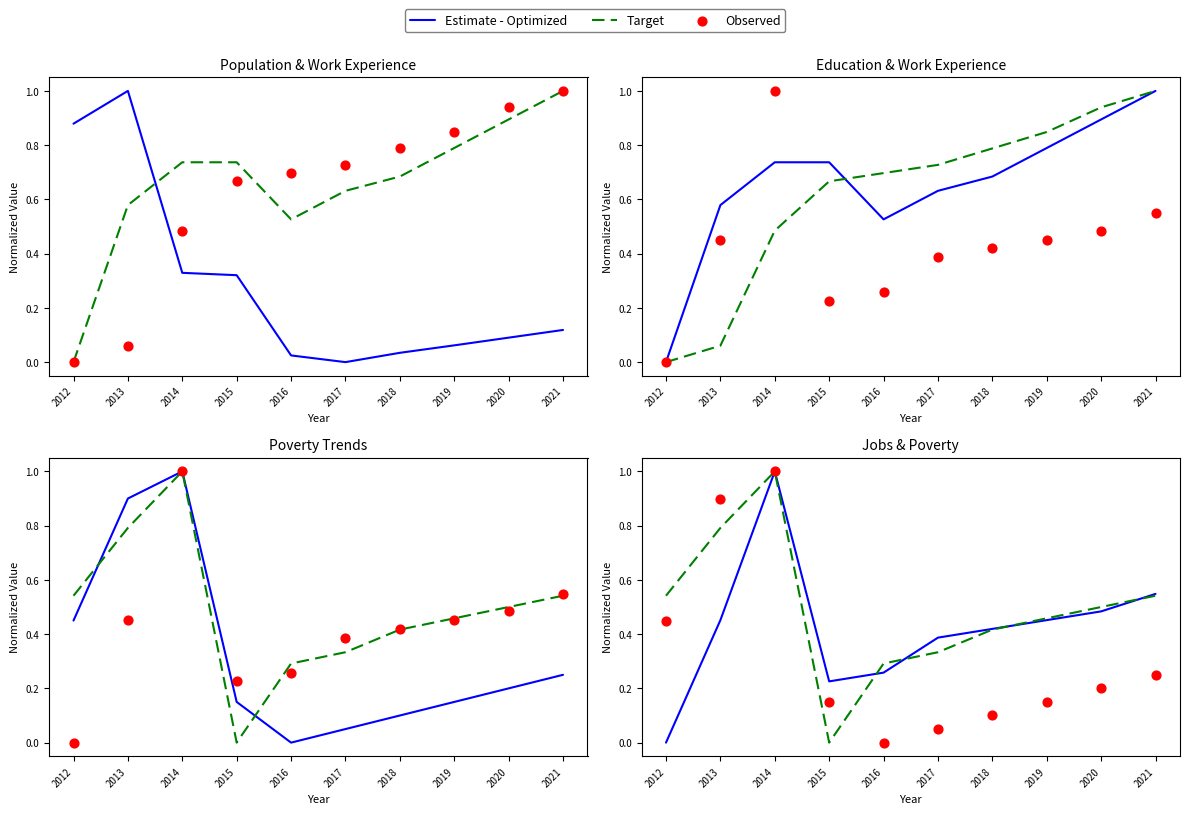

Which series has the largest total across all categories?

Target